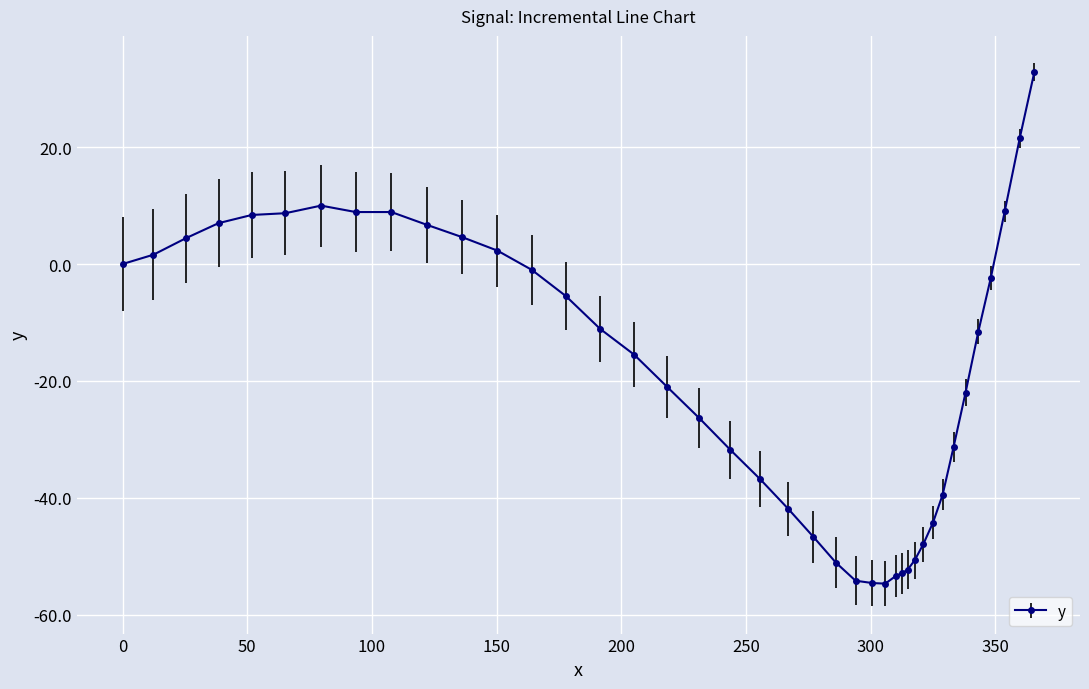

What is the value of the 22nd point from the left?

-46.7